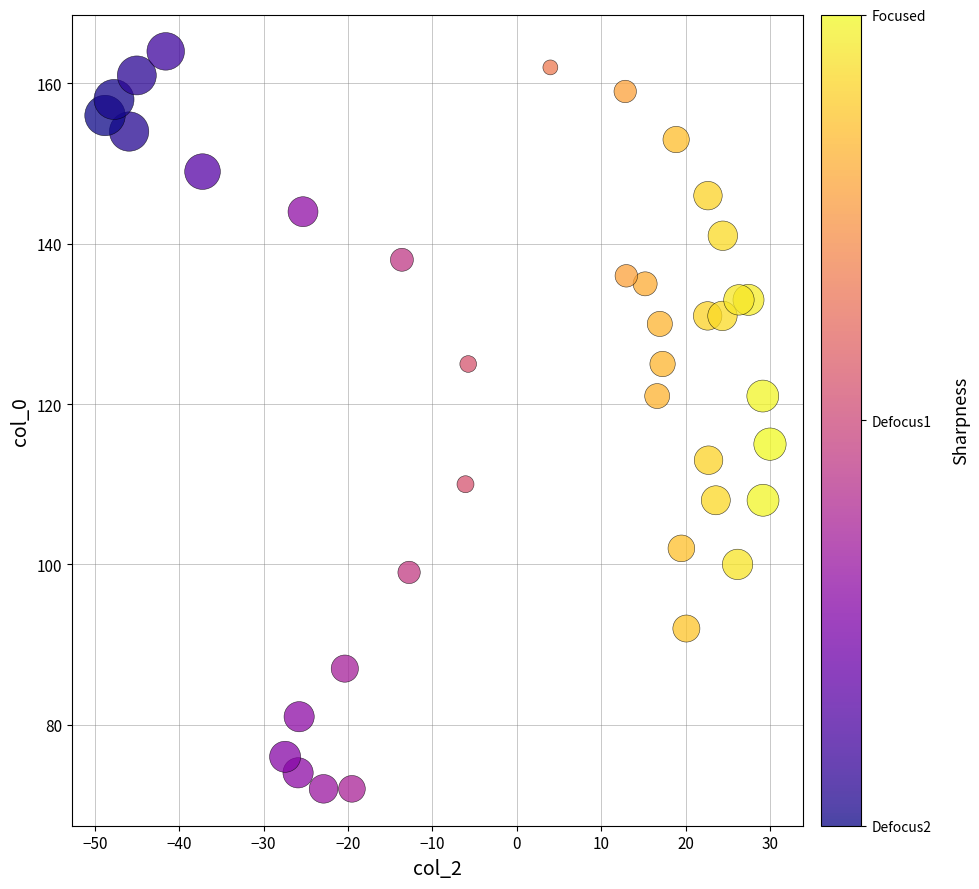

What is the range of Y values (max minus min)?

92